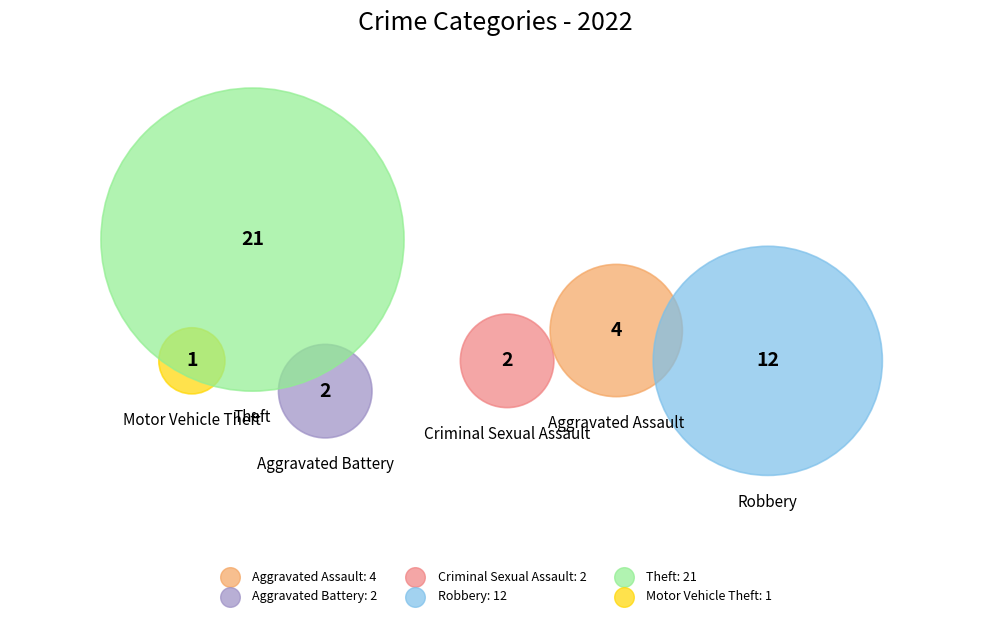

To the nearest percent, what is the difference between the largest and smallest slice percentages?

48%